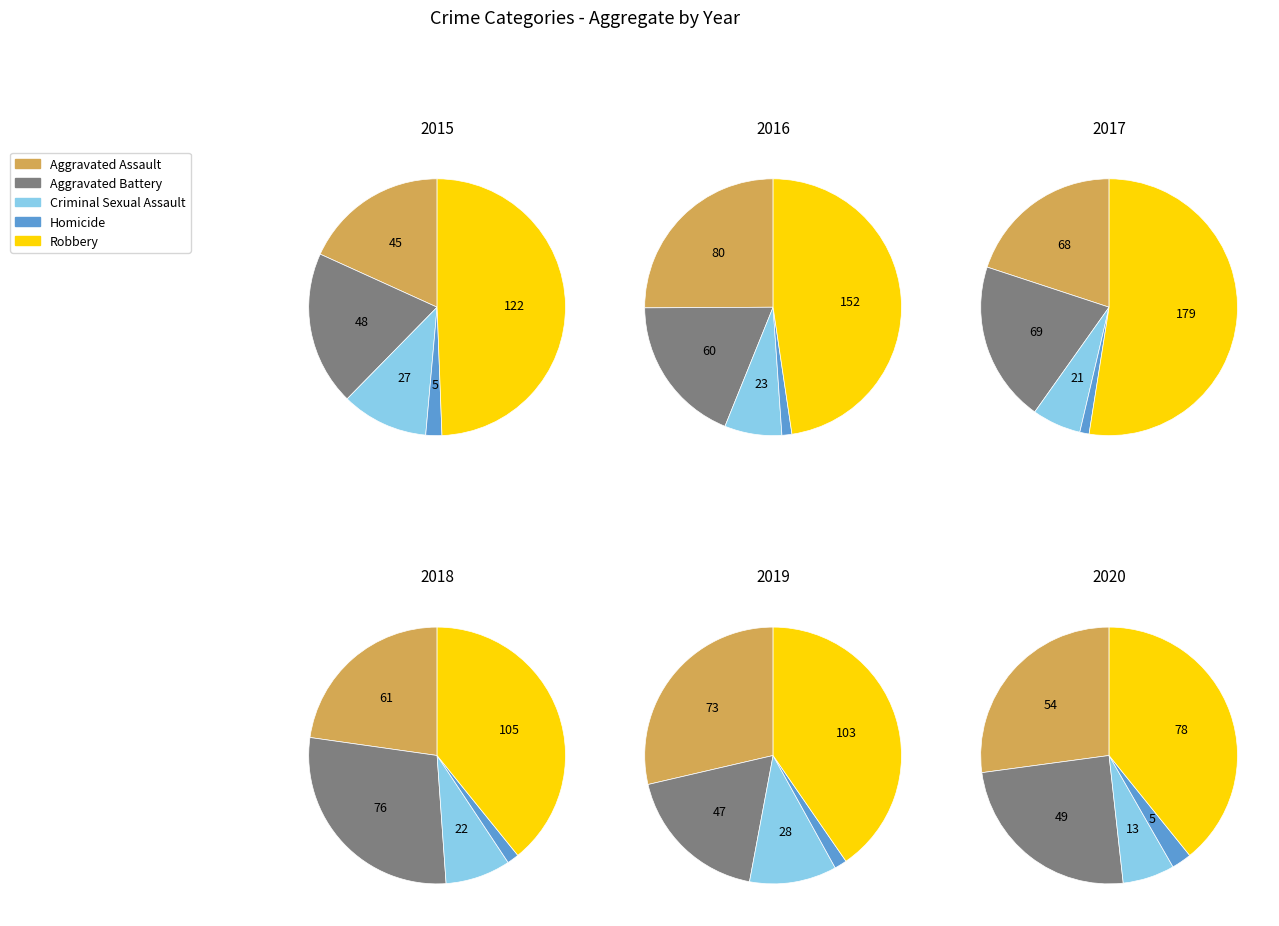

Is it true that Aggravated Battery is 19% of the pie?

True